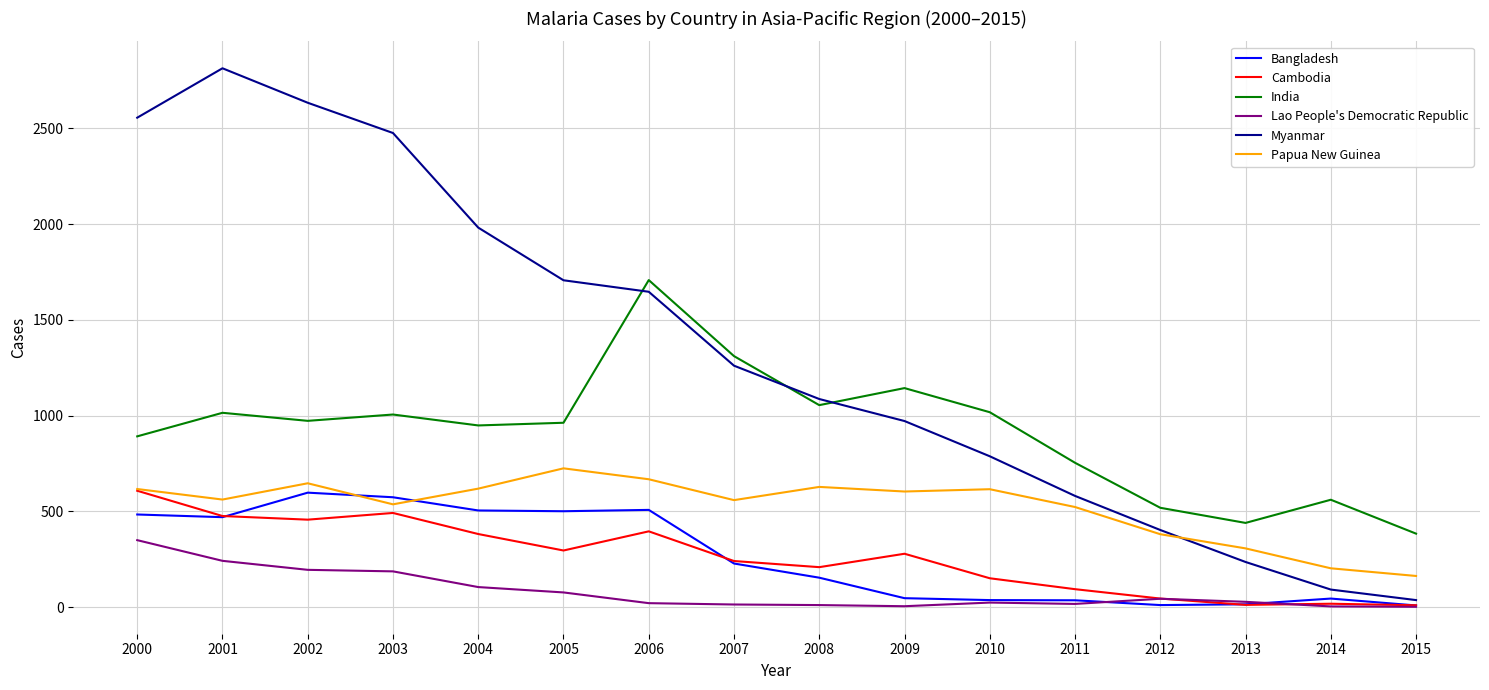

Is the value of Bangladesh at 2007 greater than the value of India at 2010?

No